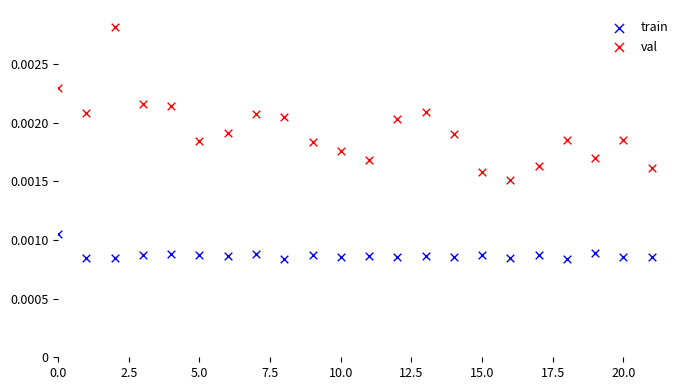

Which series has the largest Y range (max minus min)?

val